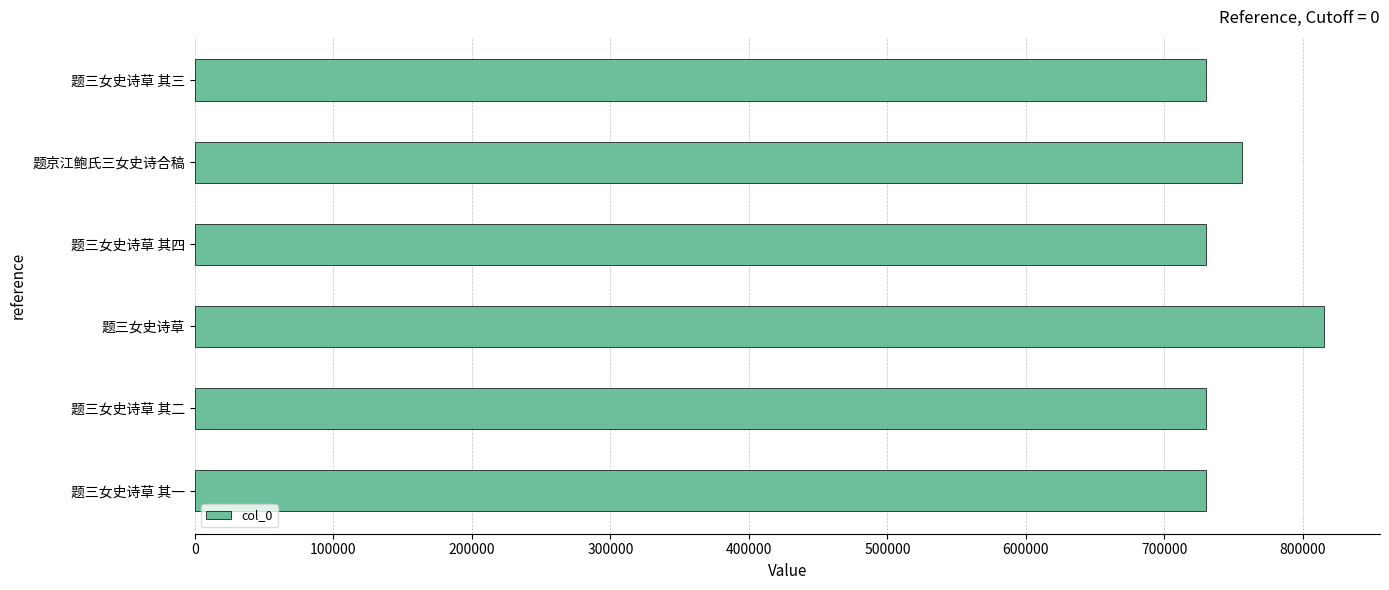

The chart shows a value of 730101 at 题三女史诗草 其三. True or false?

True